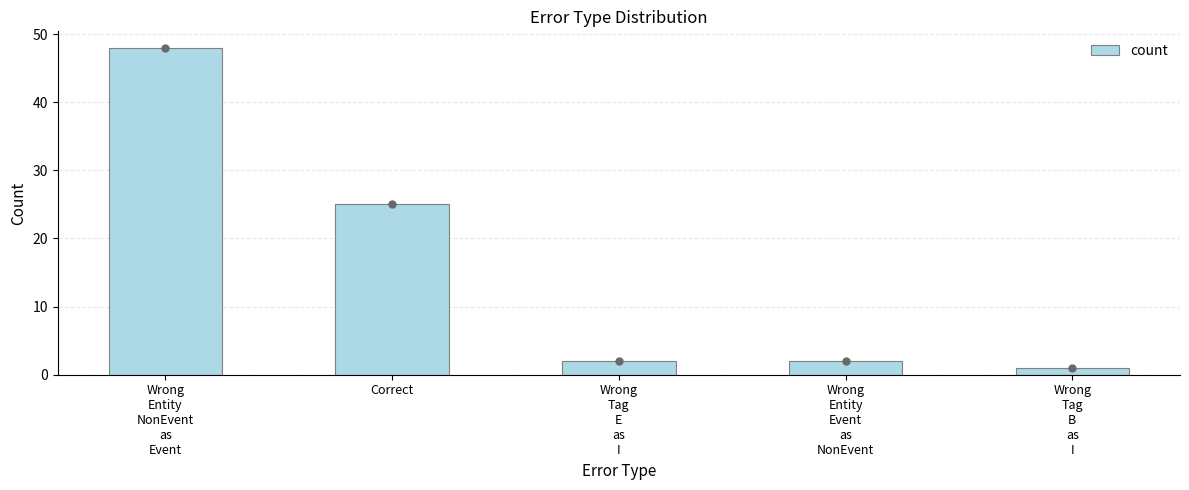

What is the sum of the values at Wrong
Entity
NonEvent
as
Event and Correct?

73